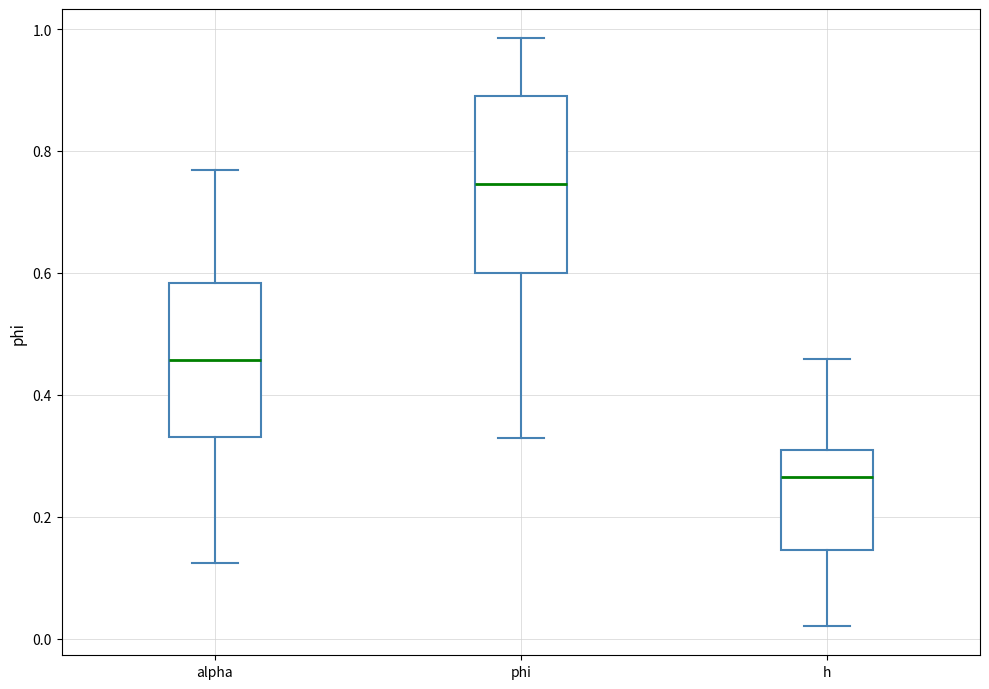

Where is the upper edge of the box for h on the y-axis? The values are not printed on the chart, so give them approximately, as read against the axis.

0.32